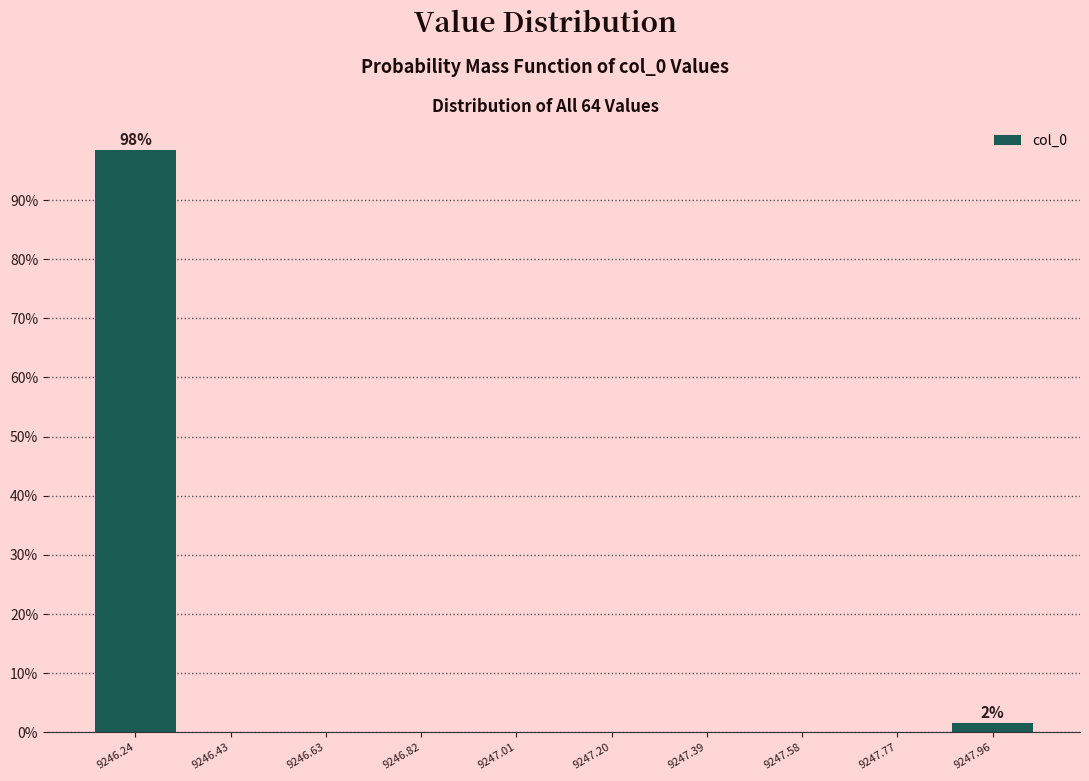

Over which range of the x-axis is the bar tallest?

9246.14 to 9246.34